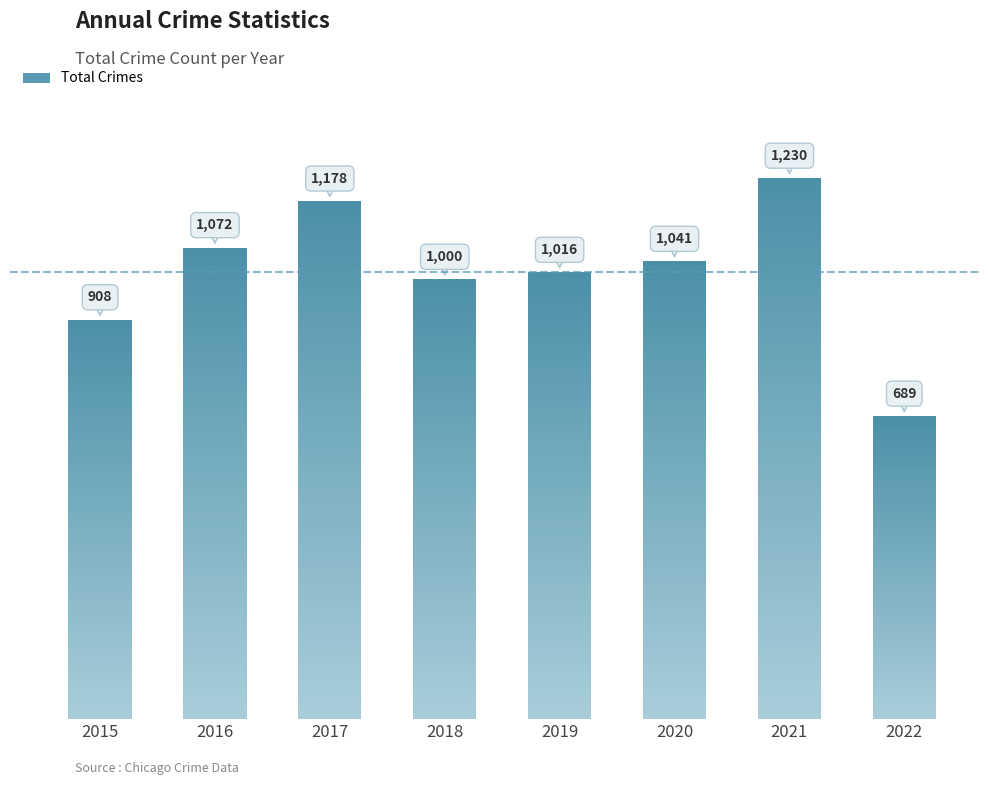

Where is the data nearest to the value 959?

2018